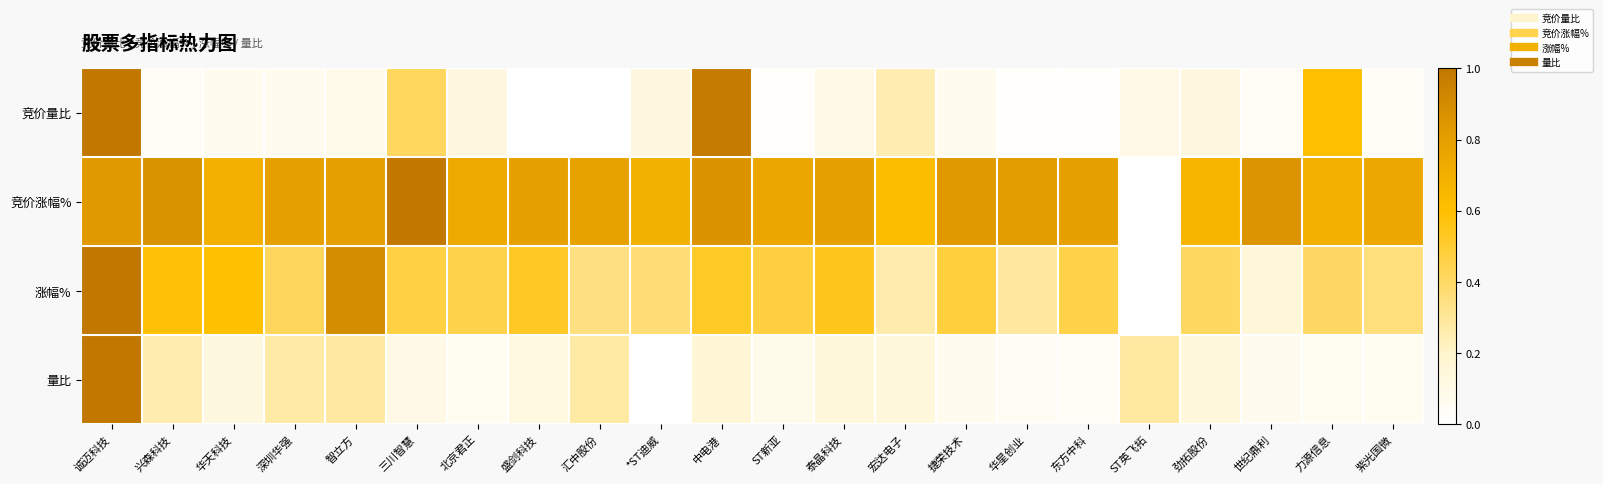

Reading left to right, transcribe all the data shown in this chart.

竞价量比: 诚迈科技=1.0	兴森科技=0.0	华天科技=0.1	深圳华强=0.1	智立方=0.1	三川智慧=0.4	北京君正=0.1	盛剑科技=0.0	汇中股份=0.0	*ST迪威=0.1	中电港=1.0	ST新亚=0.0	泰晶科技=0.1	宏达电子=0.2	捷荣技术=0.1	华星创业=0.0	东方中科=0.0	ST英飞拓=0.1	劲拓股份=0.1	世纪鼎利=0.0	力源信息=0.6	紫光国微=0.0
竞价涨幅%: 诚迈科技=0.8	兴森科技=0.9	华天科技=0.7	深圳华强=0.8	智立方=0.8	三川智慧=1.0	北京君正=0.7	盛剑科技=0.8	汇中股份=0.8	*ST迪威=0.7	中电港=0.9	ST新亚=0.8	泰晶科技=0.8	宏达电子=0.6	捷荣技术=0.8	华星创业=0.8	东方中科=0.8	ST英飞拓=0.0	劲拓股份=0.7	世纪鼎利=0.8	力源信息=0.7	紫光国微=0.7
涨幅%: 诚迈科技=1.0	兴森科技=0.6	华天科技=0.6	深圳华强=0.4	智立方=0.9	三川智慧=0.5	北京君正=0.5	盛剑科技=0.5	汇中股份=0.3	*ST迪威=0.4	中电港=0.5	ST新亚=0.5	泰晶科技=0.5	宏达电子=0.3	捷荣技术=0.5	华星创业=0.3	东方中科=0.5	ST英飞拓=0.0	劲拓股份=0.4	世纪鼎利=0.2	力源信息=0.4	紫光国微=0.4
量比: 诚迈科技=1.0	兴森科技=0.3	华天科技=0.1	深圳华强=0.3	智立方=0.3	三川智慧=0.1	北京君正=0.1	盛剑科技=0.1	汇中股份=0.3	*ST迪威=0.0	中电港=0.2	ST新亚=0.1	泰晶科技=0.1	宏达电子=0.1	捷荣技术=0.1	华星创业=0.0	东方中科=0.0	ST英飞拓=0.3	劲拓股份=0.1	世纪鼎利=0.1	力源信息=0.1	紫光国微=0.1